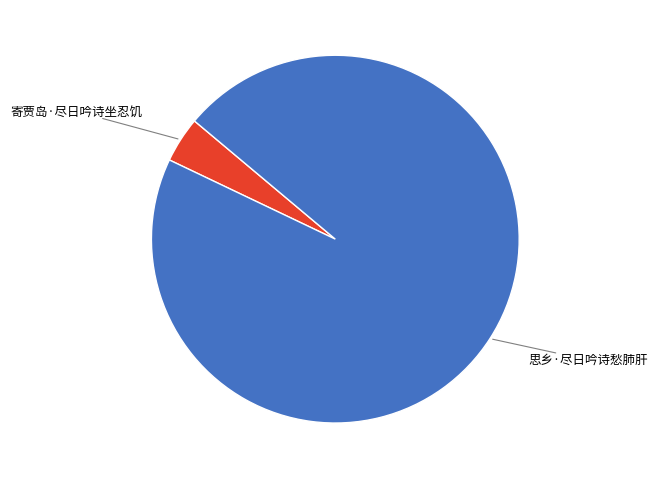

To the nearest percent, what is the average slice percentage?

50%